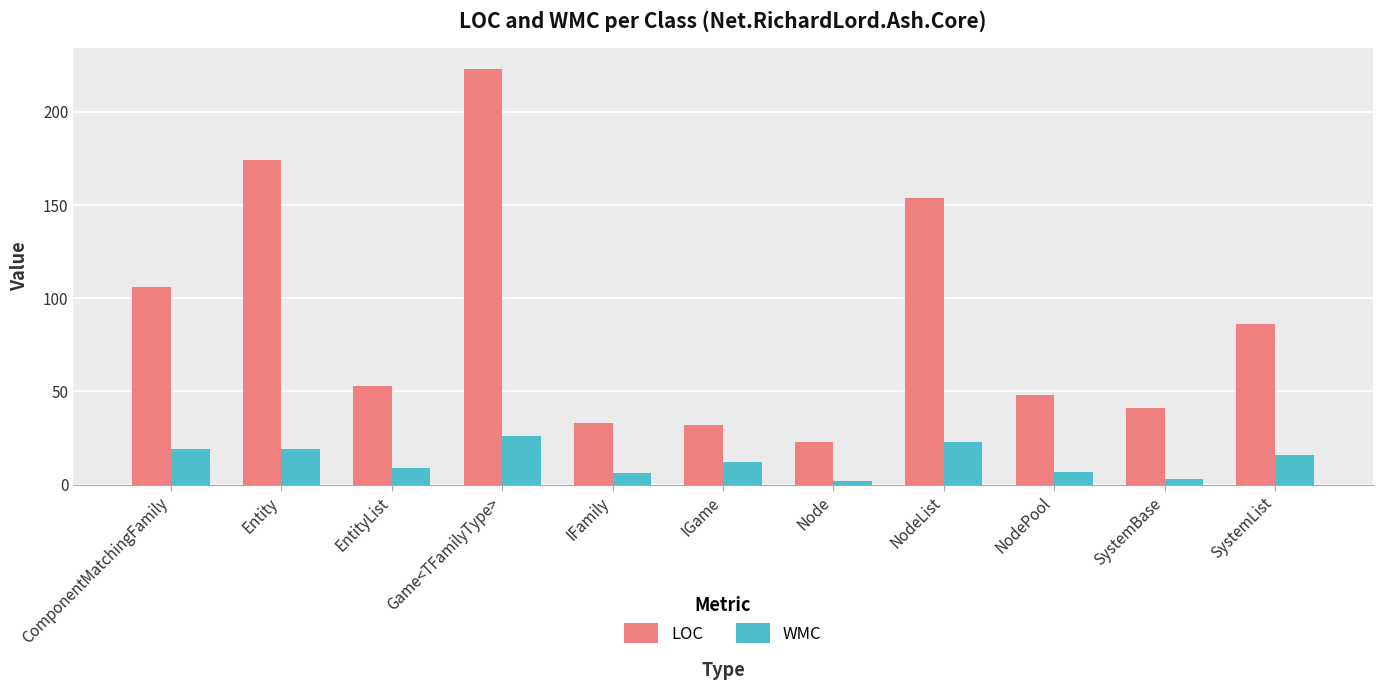

What is the average value of the WMC series?

13